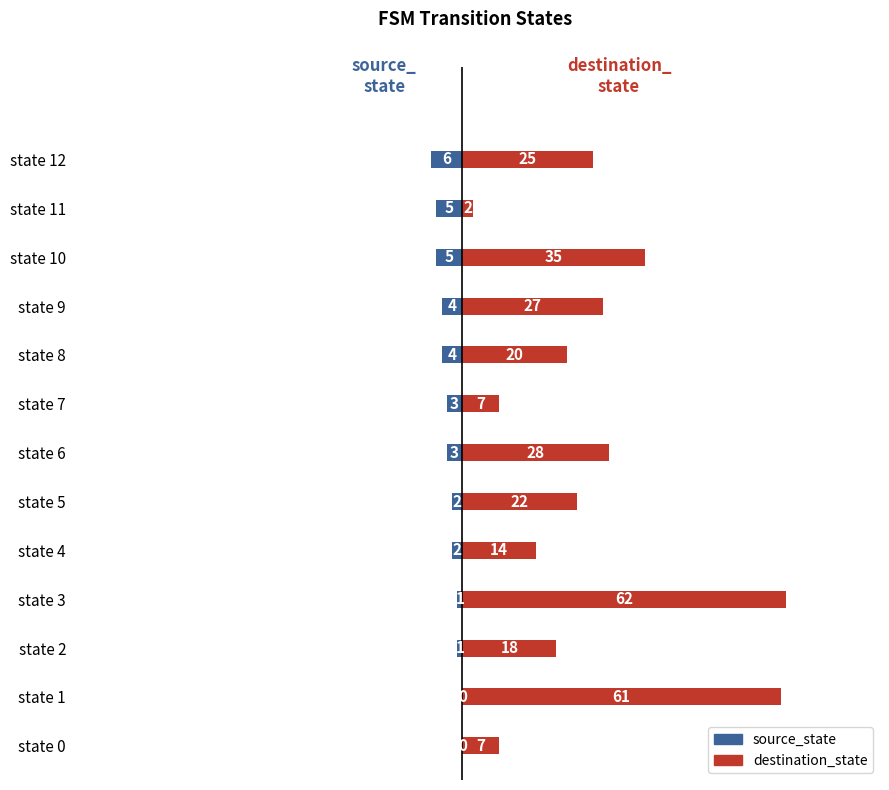

What is the average value of the source_state series?

-3